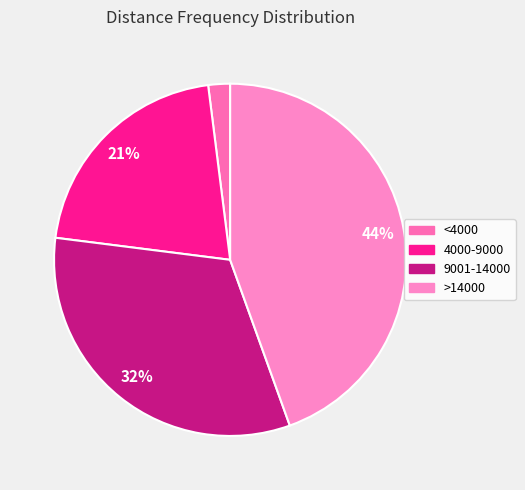

To the nearest percent, what percentage of the pie is 4000-9000?

21%